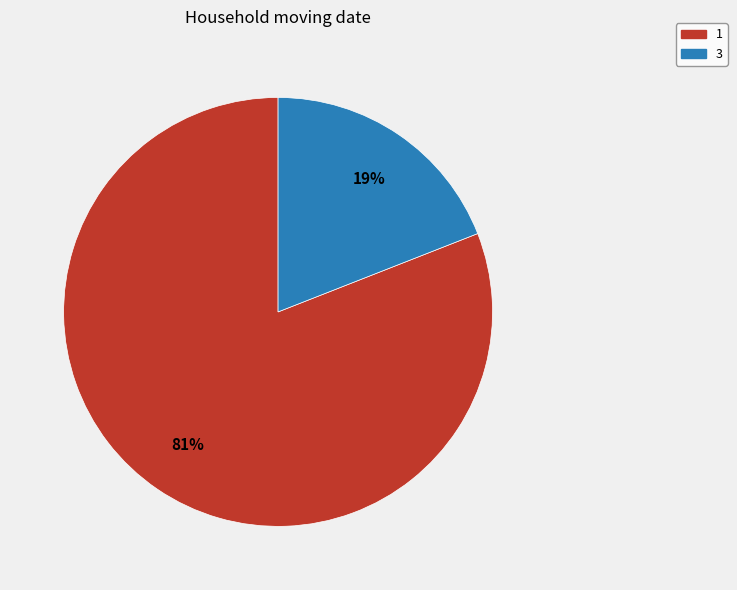

Rank the categories by value from highest to lowest.

1, 3